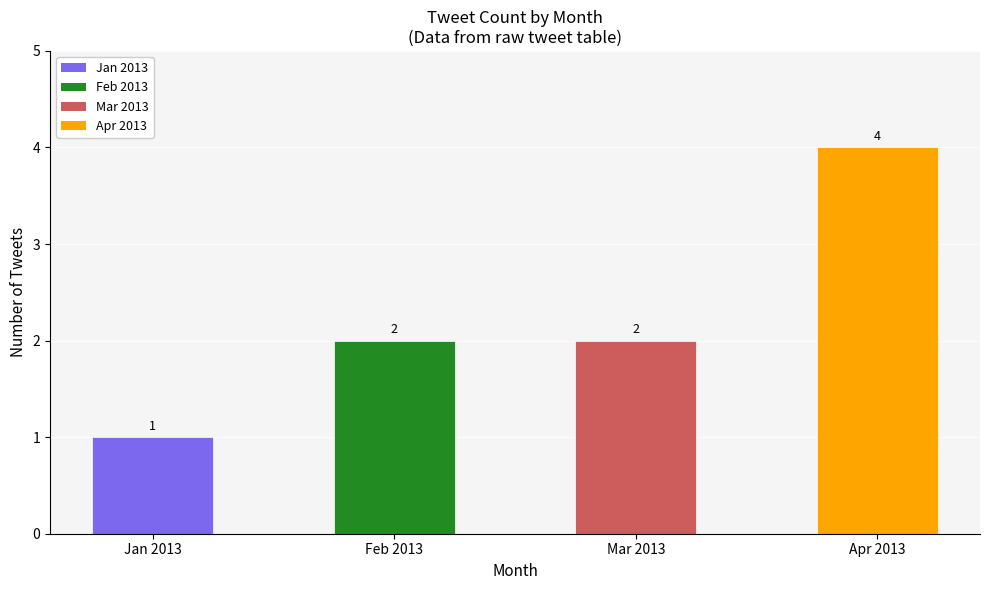

How many bars are there in total?

4